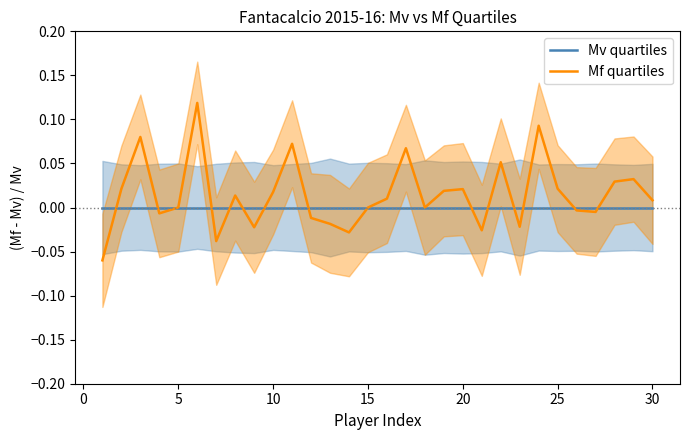

What is the difference between the highest and lowest values at 20?

0.1